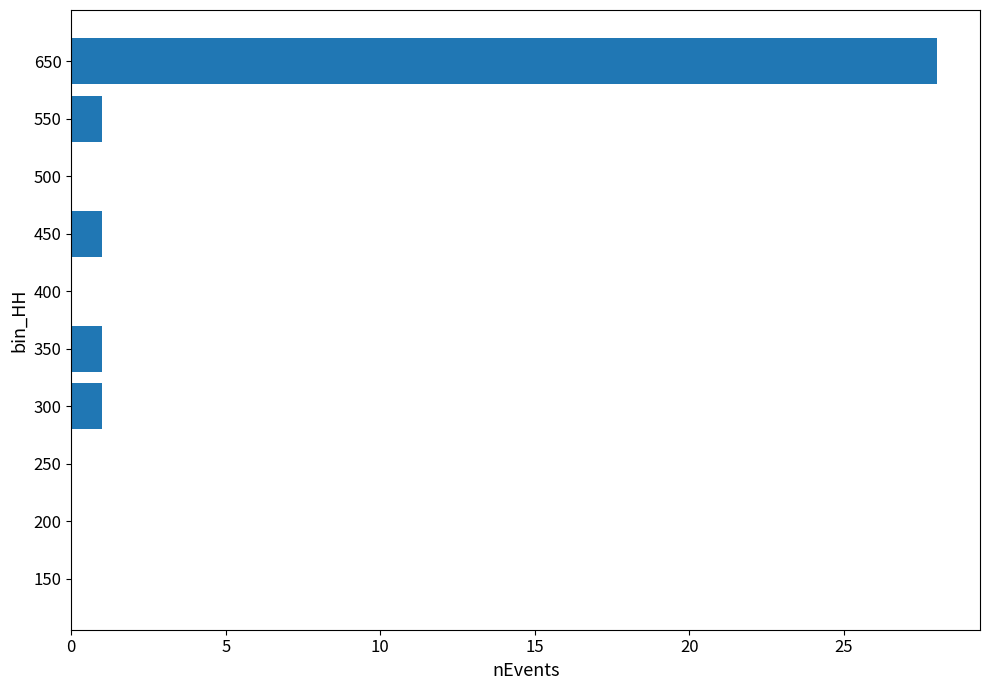

How many series are shown in this chart?

1